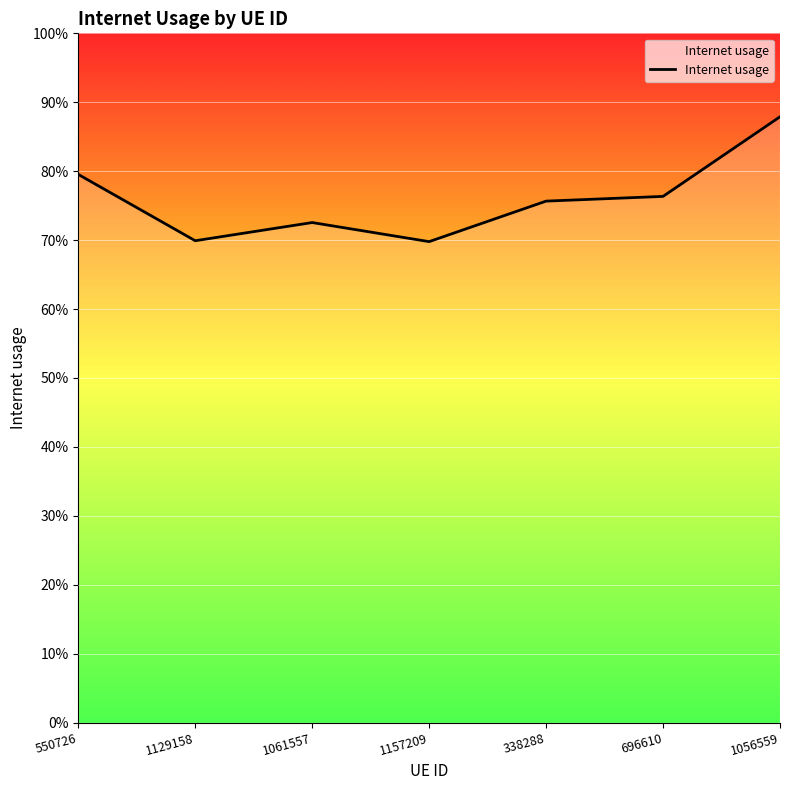

What is the minimum value shown in the chart?

0.7